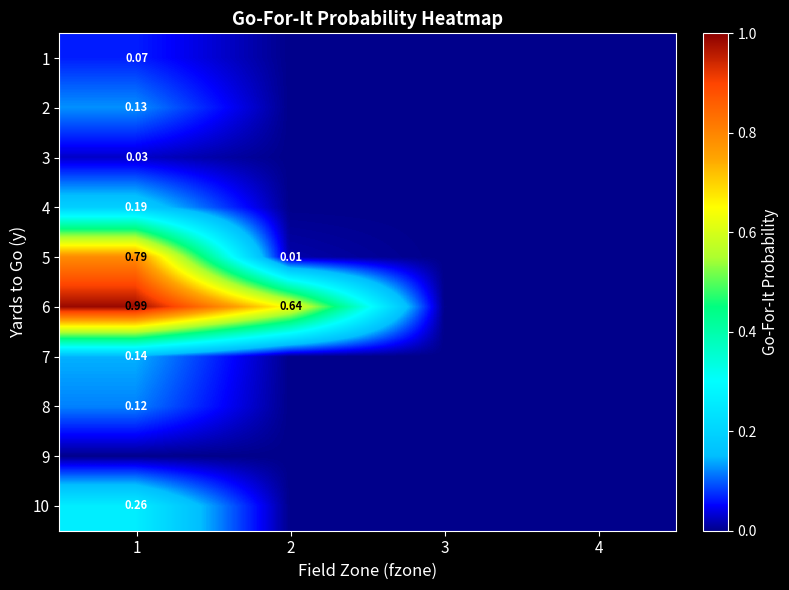

The 6 series shows 0.0 at 3. True or false?

False